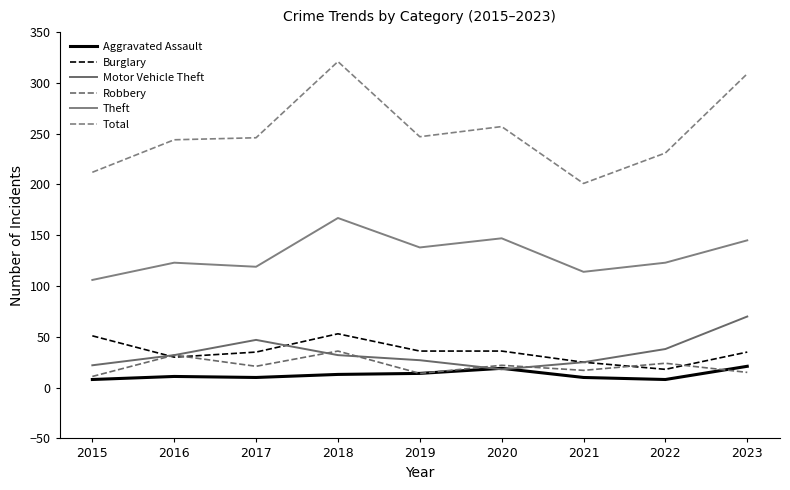

What is the difference between the maximum and minimum values in the Motor Vehicle Theft series?

52